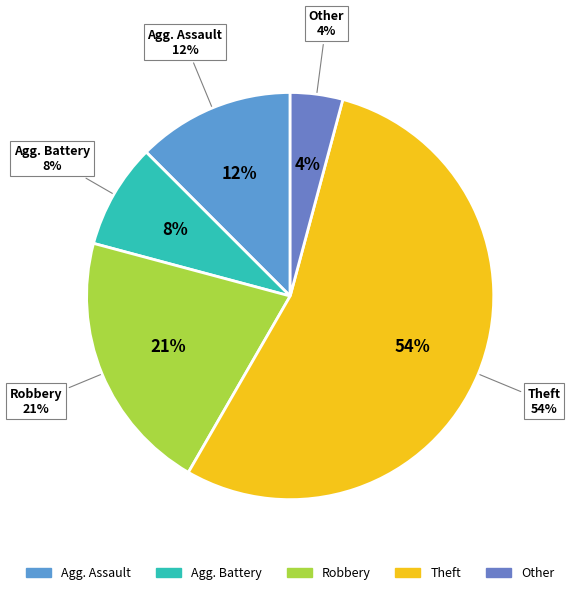

How many slices are in this pie chart?

5